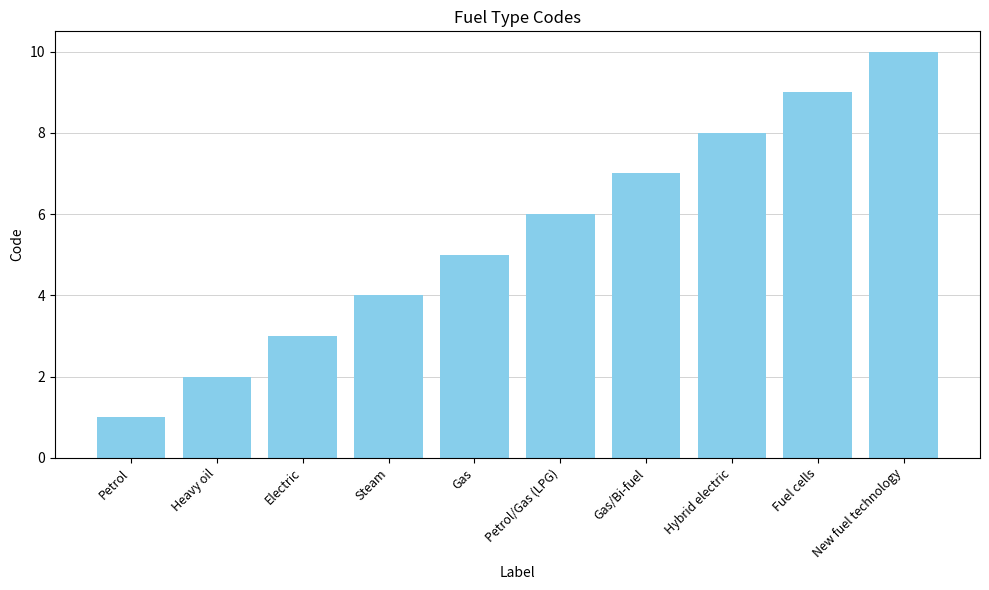

How many data points does each series have?

10